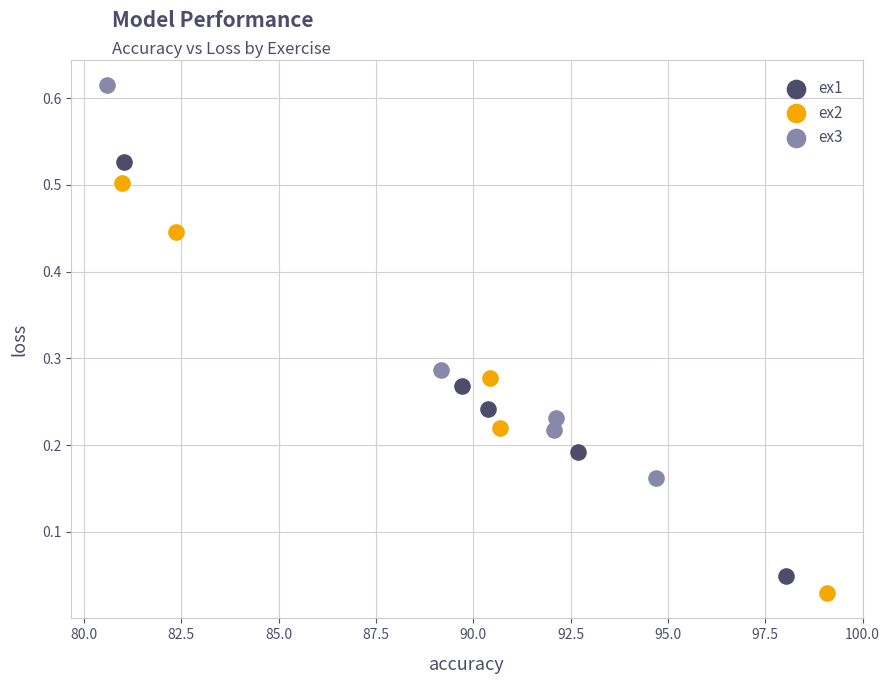

Which series reaches the maximum Y coordinate?

ex3